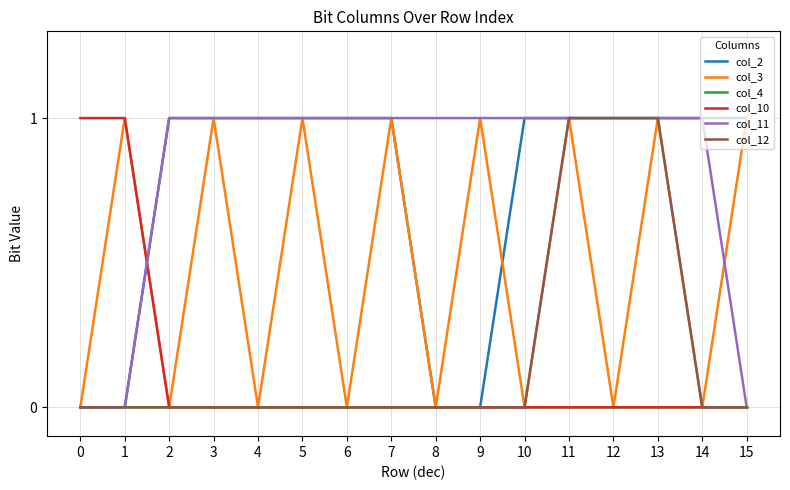

How many categories are shown in the chart?

16